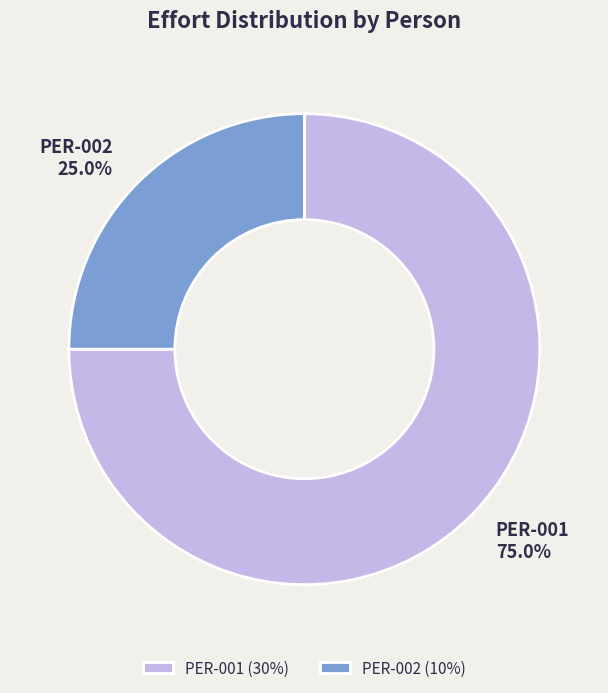

How many slices are in this pie chart?

2